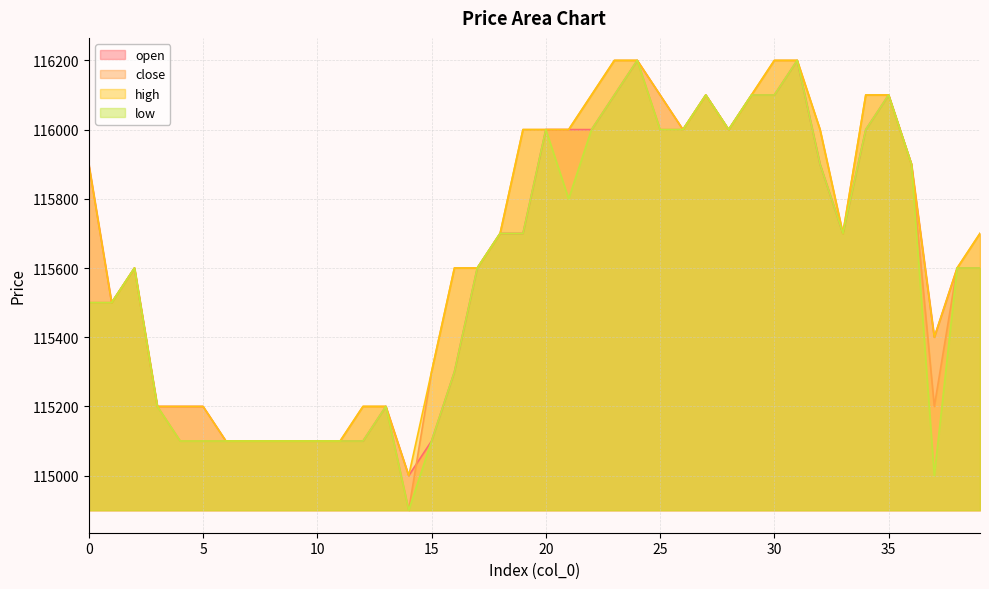

List the series in order of their peak value, lowest first.

open, close, high, low